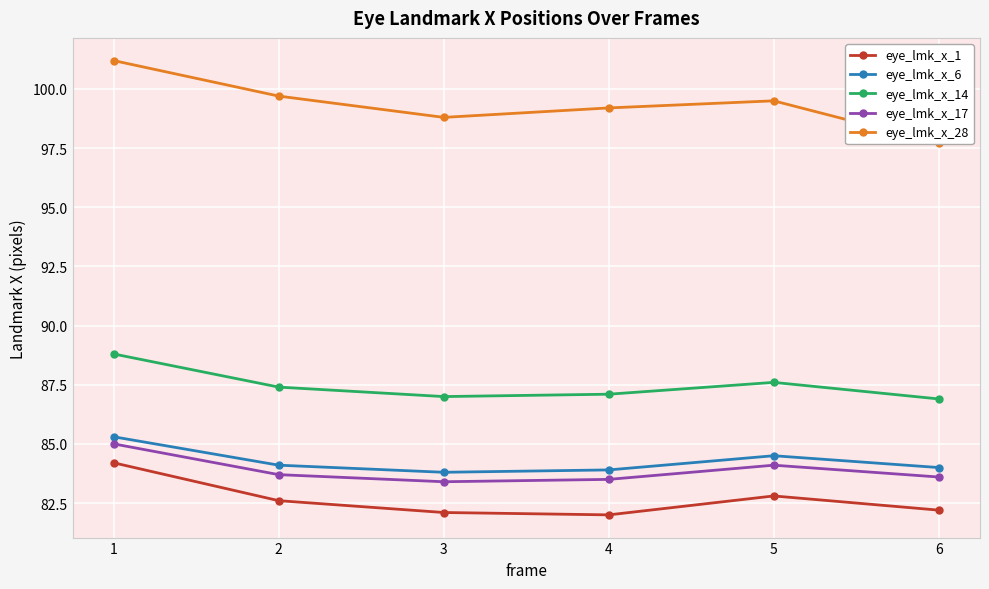

What is the difference between the second highest and minimum values in the eye_lmk_x_1 series?

0.8